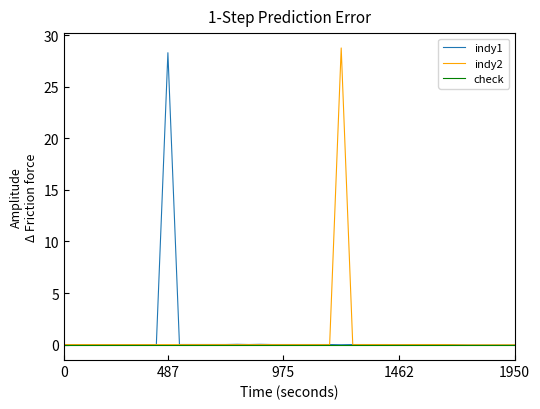

What is the maximum value for indy2?

28.8